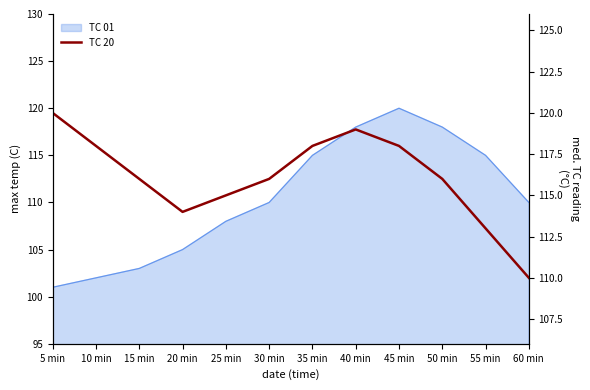

List the labels in order of value, largest first.

5 min, 40 min, 10 min, 35 min, 45 min, 15 min, 30 min, 50 min, 25 min, 20 min, 55 min, 60 min